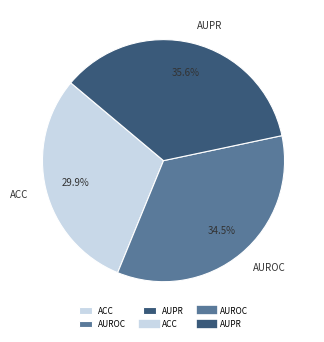

Combined, what portion of the pie is AUROC and ACC?

64.4%